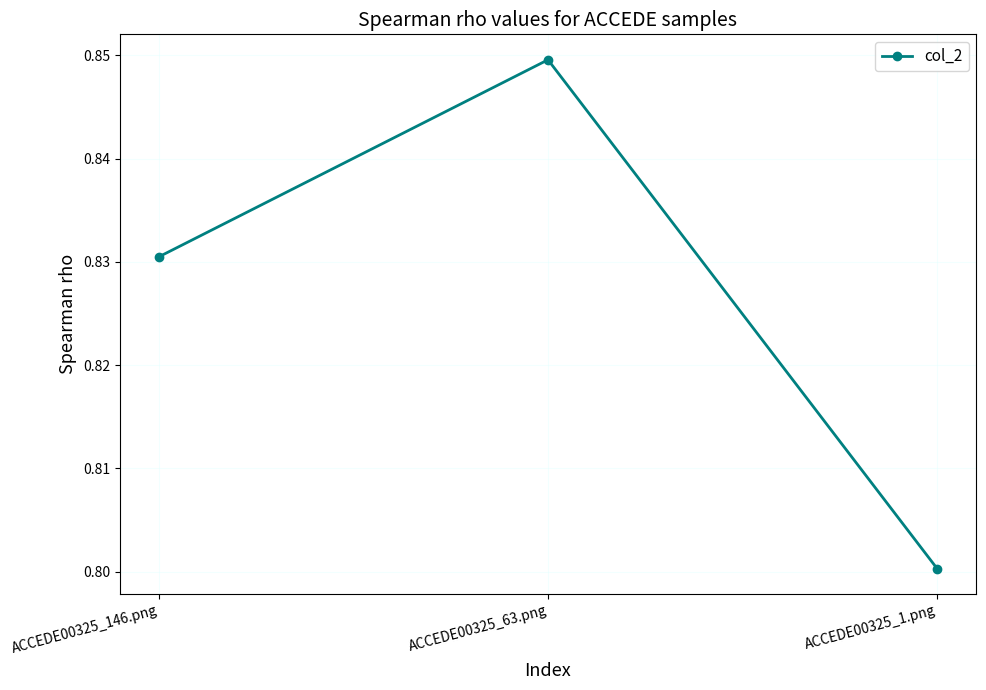

What position from the right is ACCEDE00325_1.png?

1